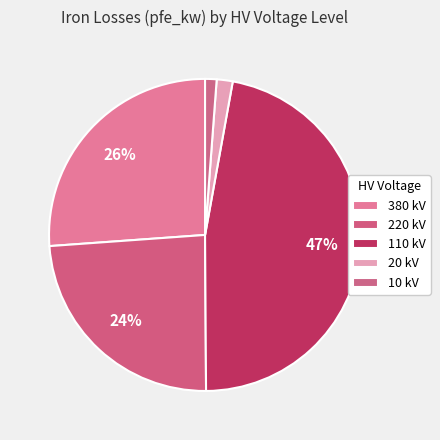

Is there any slice that represents more than half of the pie?

No